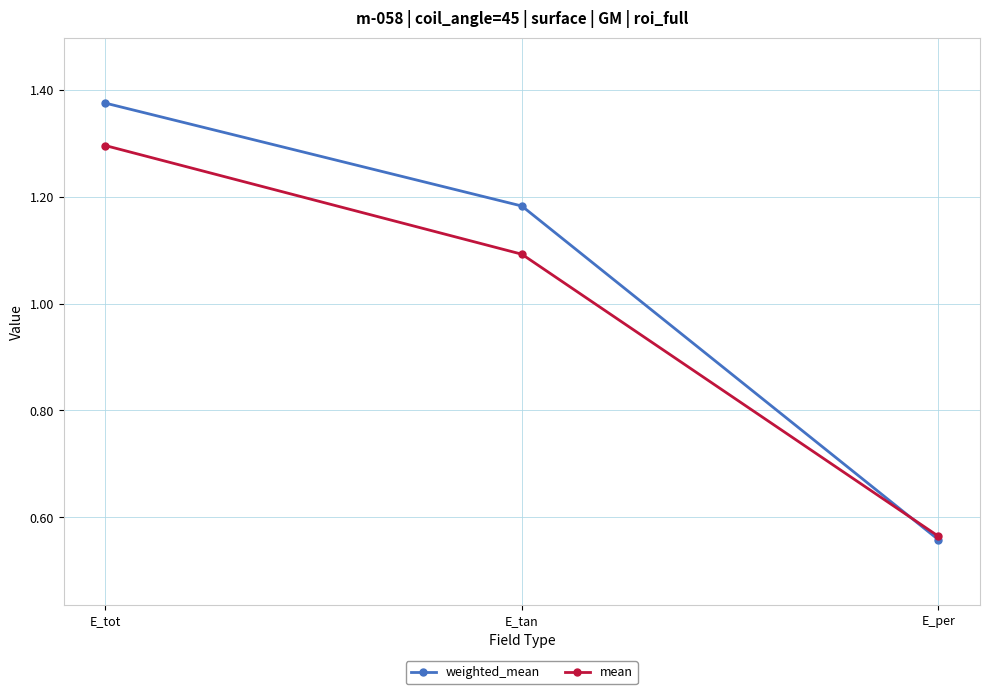

What position from the right is E_tan?

2